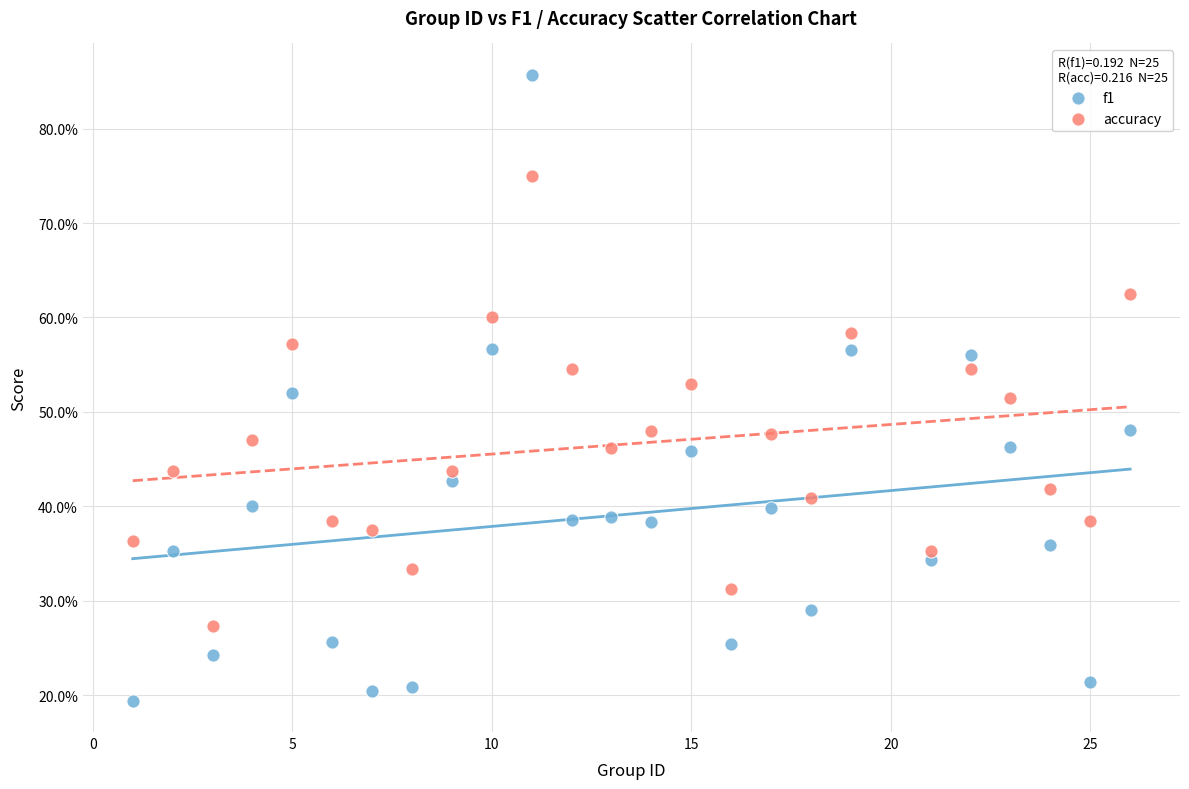

Which series has the widest spread of Y values?

f1